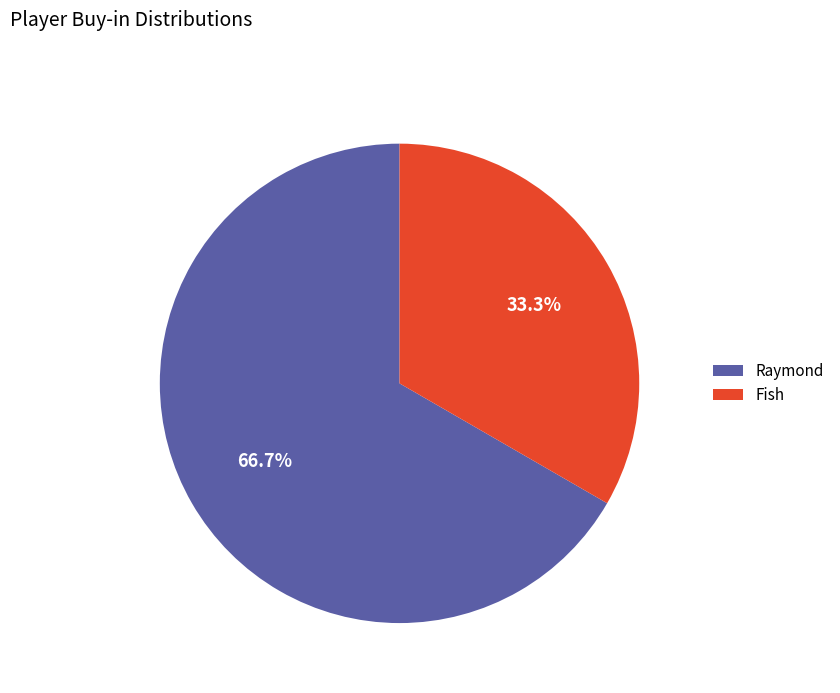

Which category accounts for the majority?

Raymond